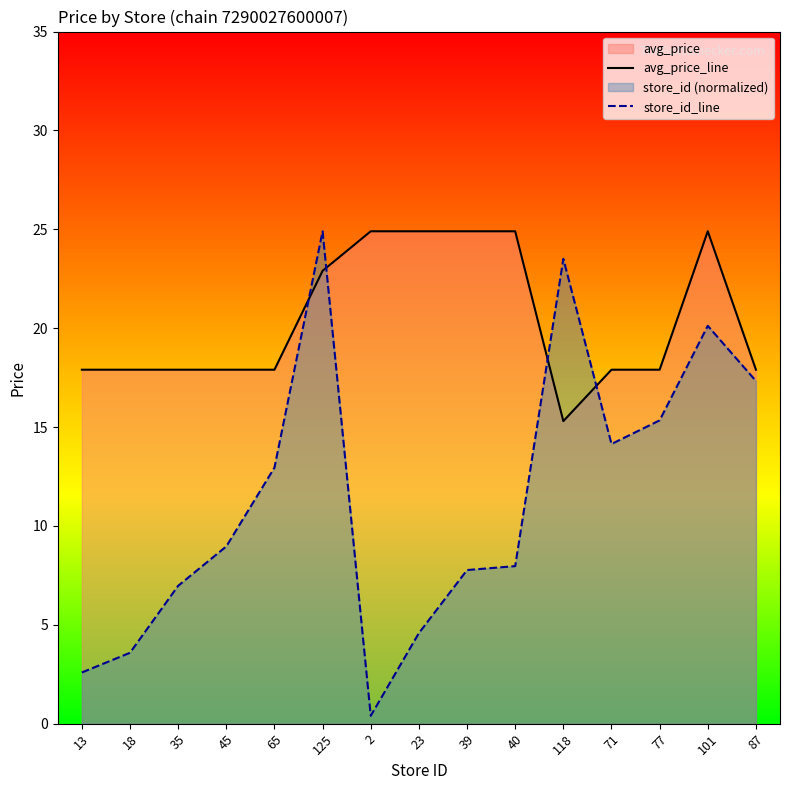

At which category does avg_price_line reach its first local peak?

101